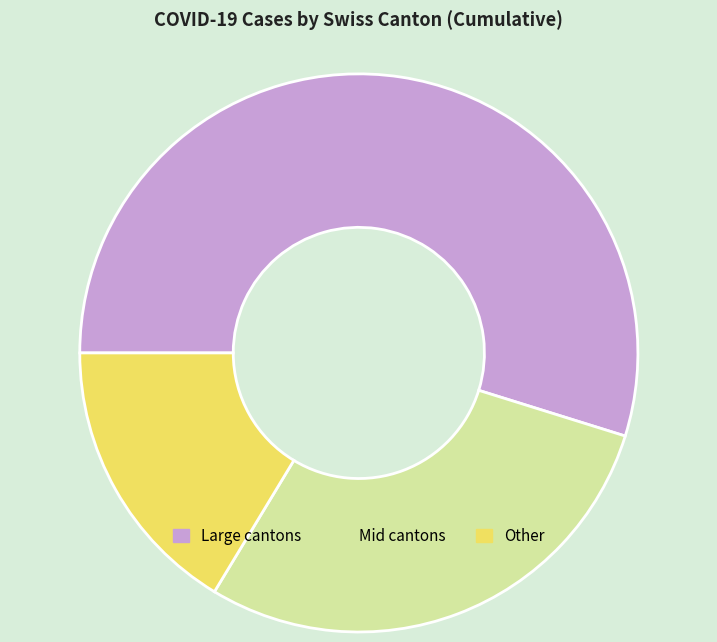

The Other slice represents 27% of the pie. True or false?

False